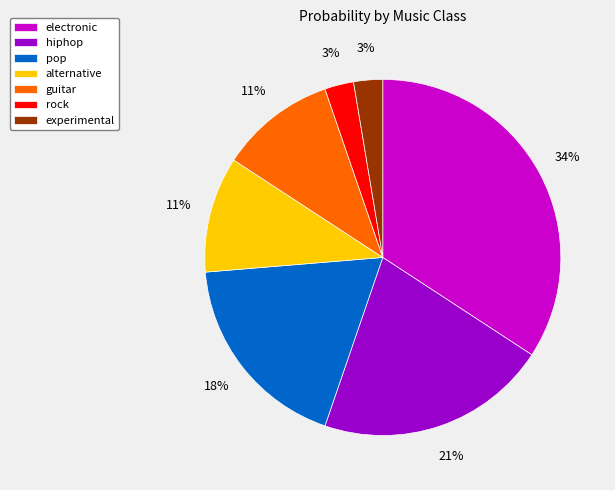

What percentage is the rock slice, to the nearest percent?

3%